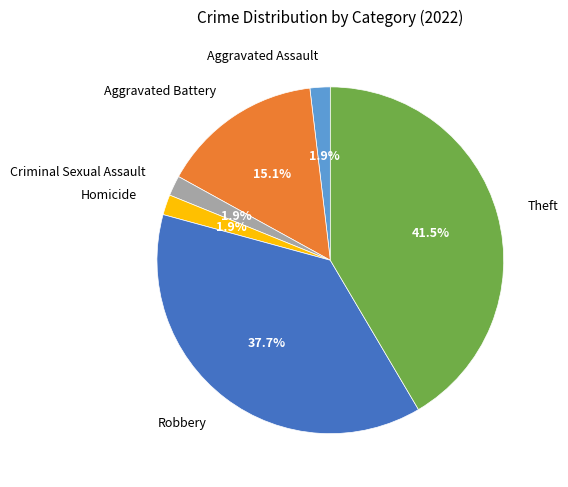

Is it true that Criminal Sexual Assault is 2% of the pie?

True